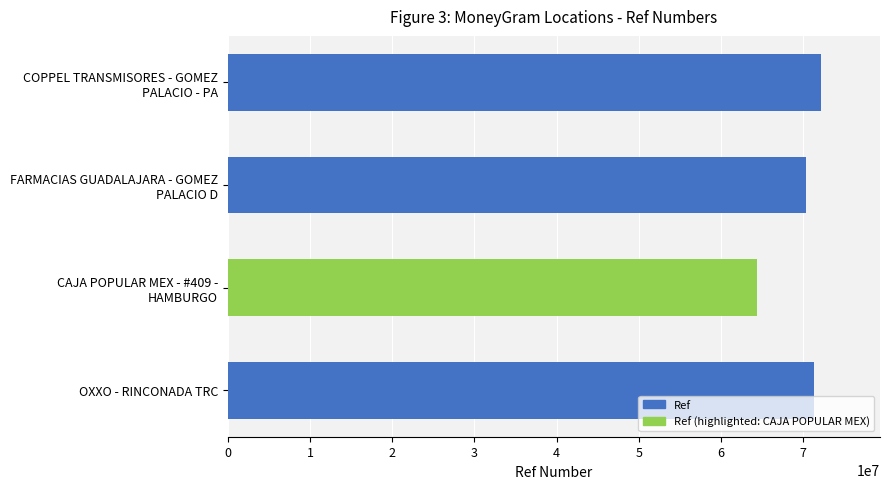

True or false: the data shows 113565590 at OXXO - RINCONADA TRC.

False